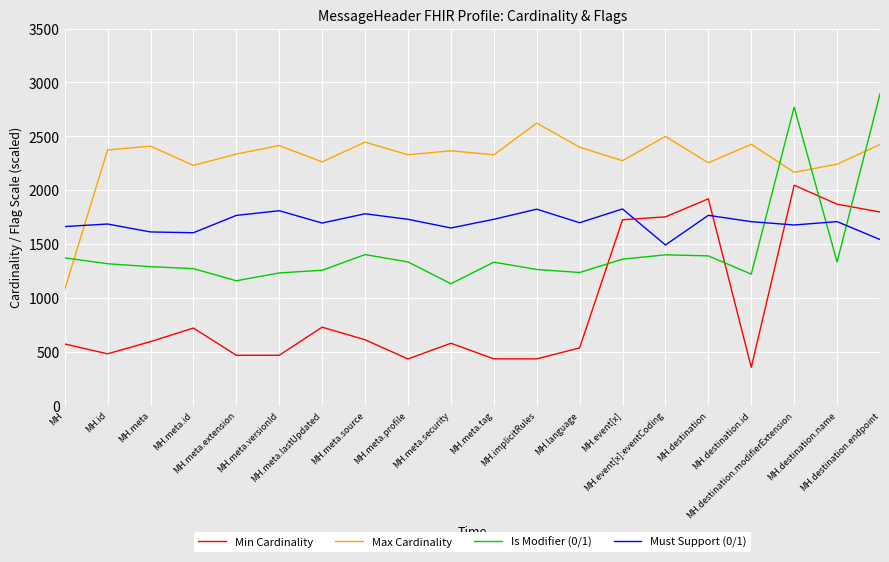

Where is the first local maximum for Max Cardinality?

MH.meta